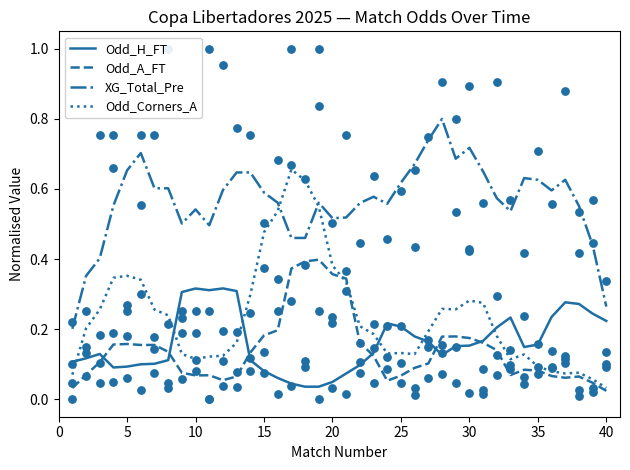

Where is Odd_Corners_A nearest to the value 0?

40